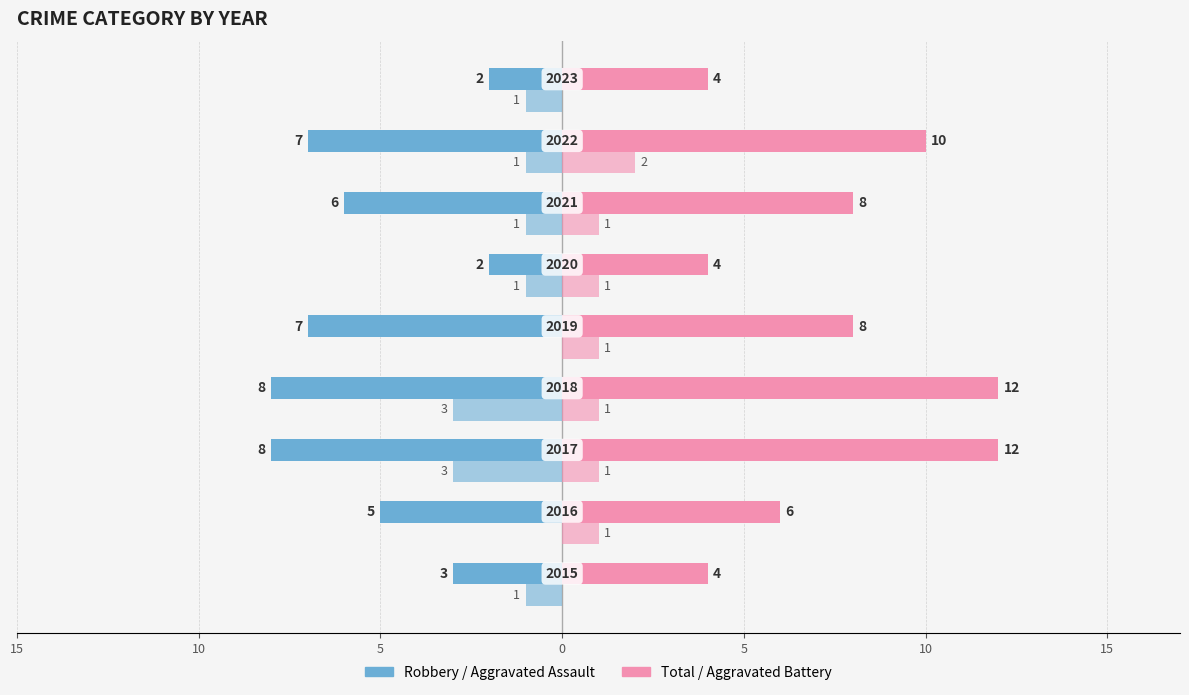

Reading left to right, what are all the values shown in this chart?

Robbery: -3	-5	-8	-8	-7	-2	-6	-7	-2
Total: 4	6	12	12	8	4	8	10	4
Aggravated Assault: -1	0	-3	-3	0	-1	-1	-1	-1
Aggravated Battery: 0	1	1	1	1	1	1	2	0